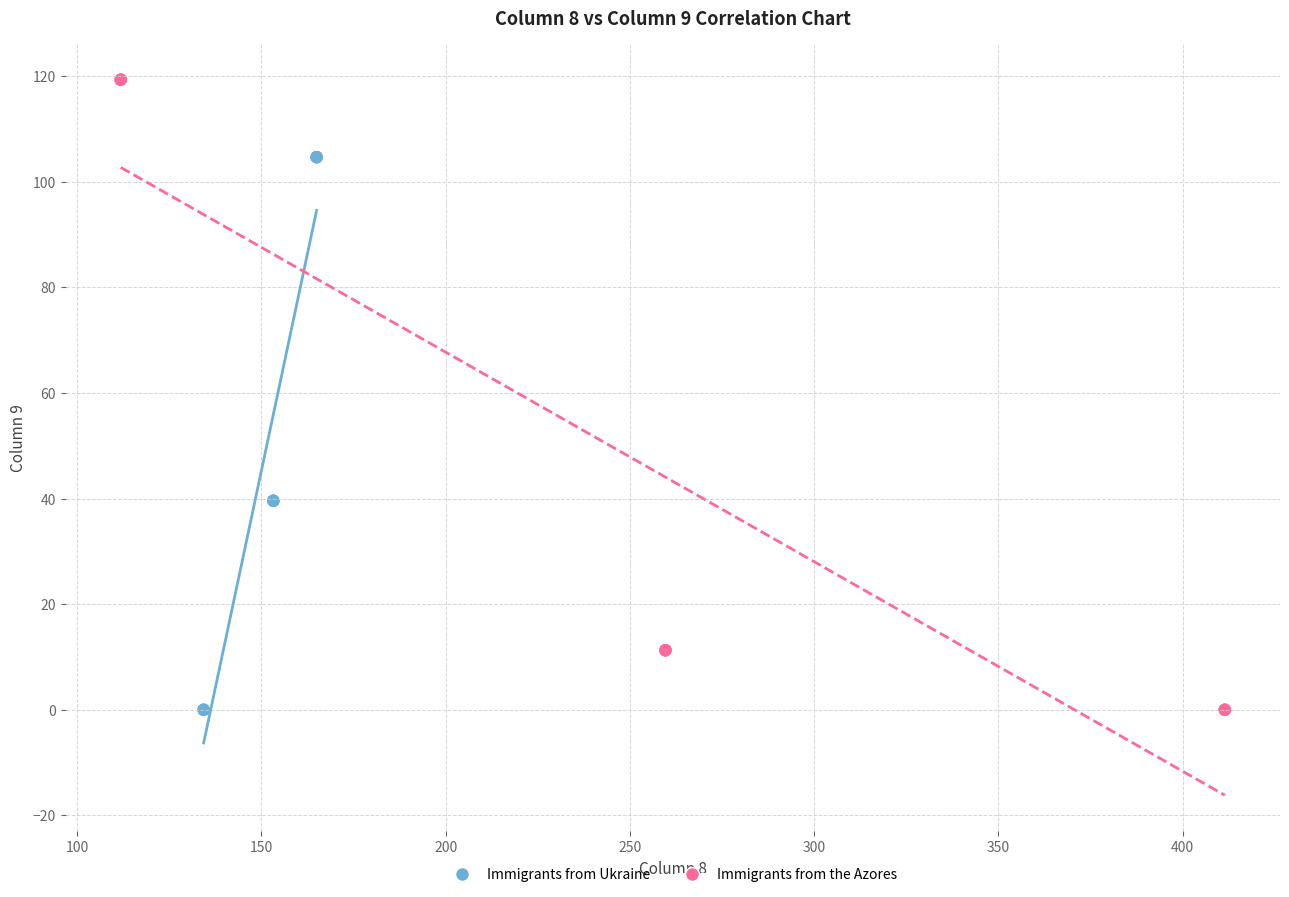

Which series reaches the maximum Y coordinate?

Immigrants from the Azores